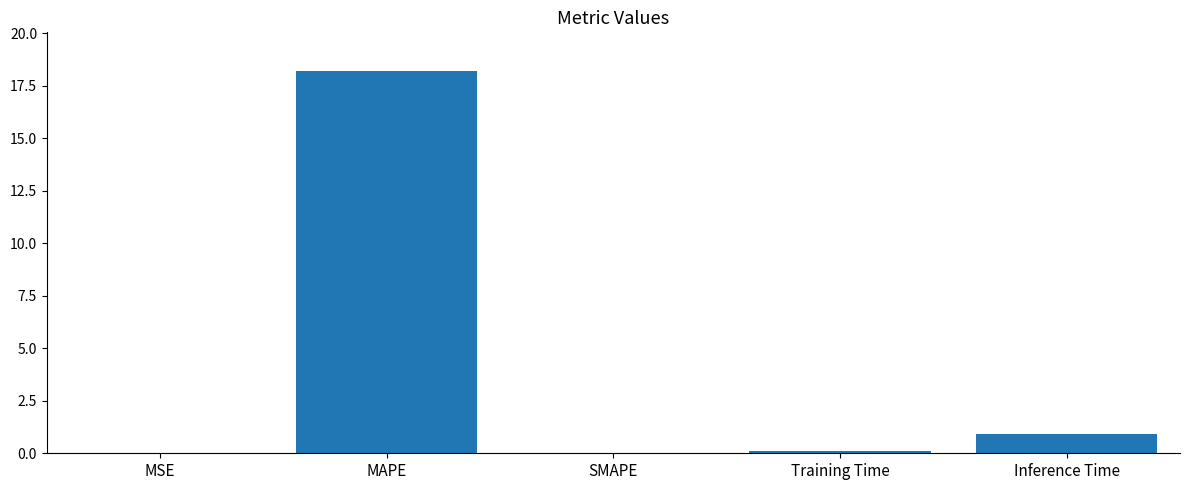

What is the maximum value shown in the chart?

18.2